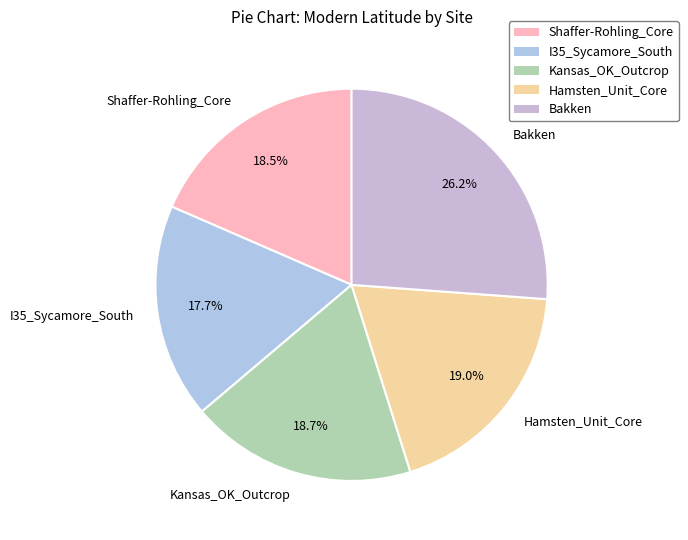

What portion of the pie excludes Shaffer-Rohling_Core?

81.5%